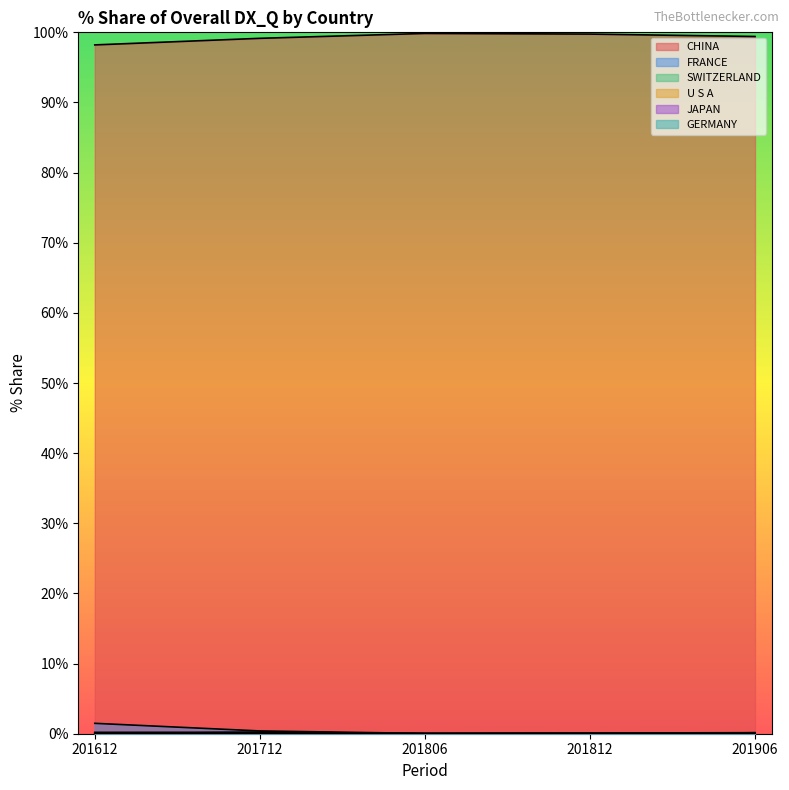

True or false: JAPAN and CHINA cross at least once.

False